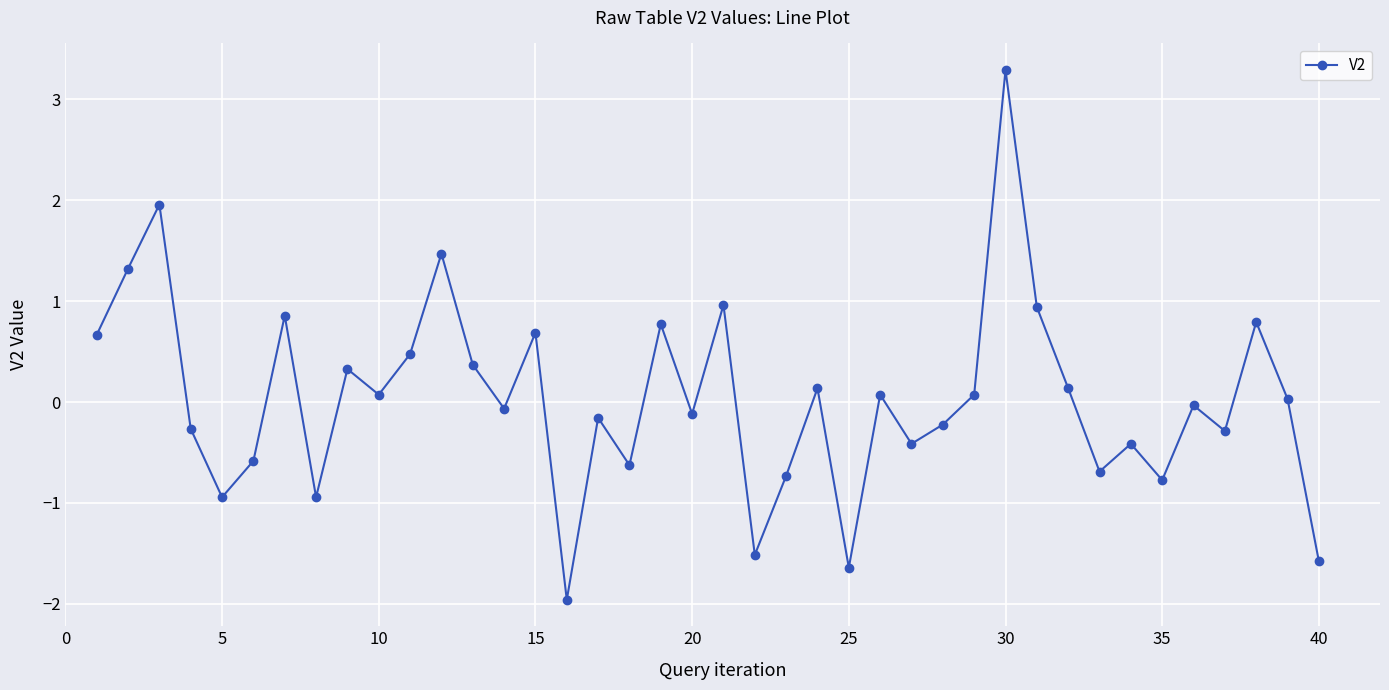

True or false: there are more than 2 points higher than both neighbors.

True